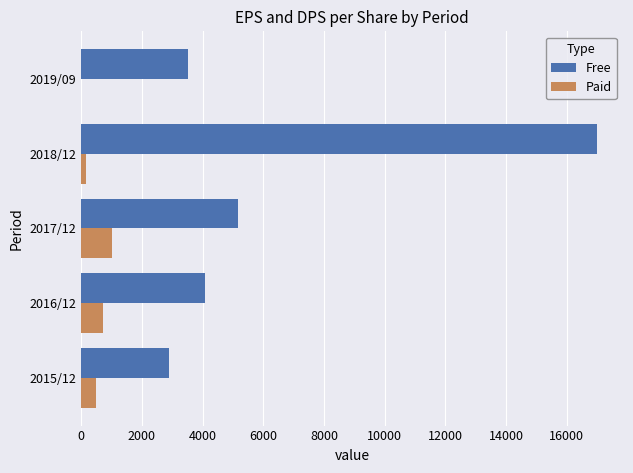

At which label is Free closest to 9942?

2017/12